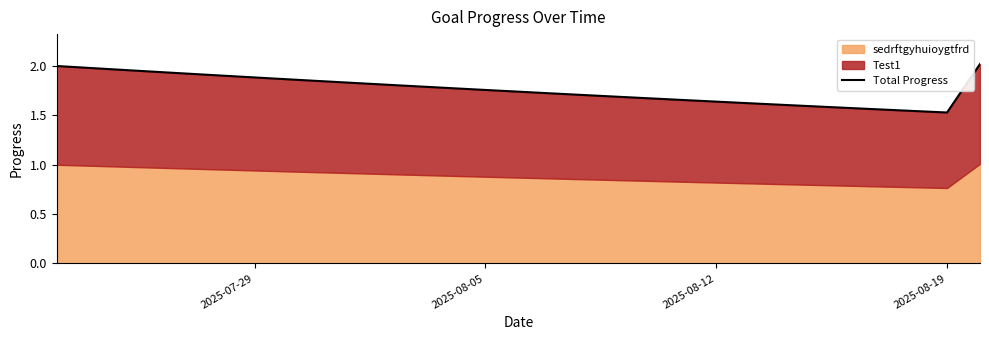

How many lines are shown in the chart?

1